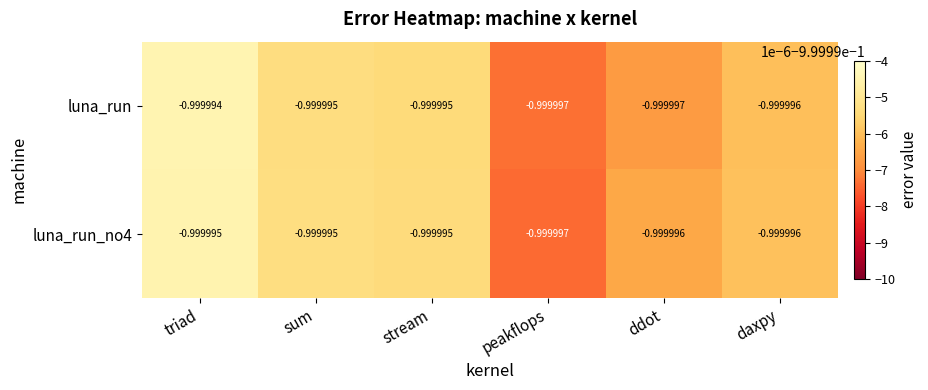

What is the total value across all series at stream?

-2.0